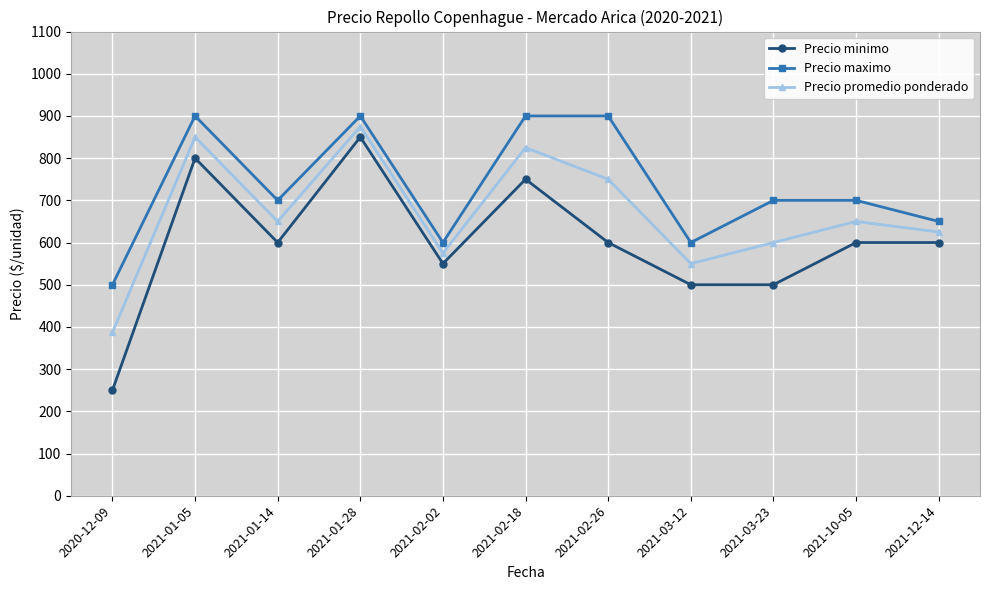

What is the label of the 4th point from the right?

2021-03-12